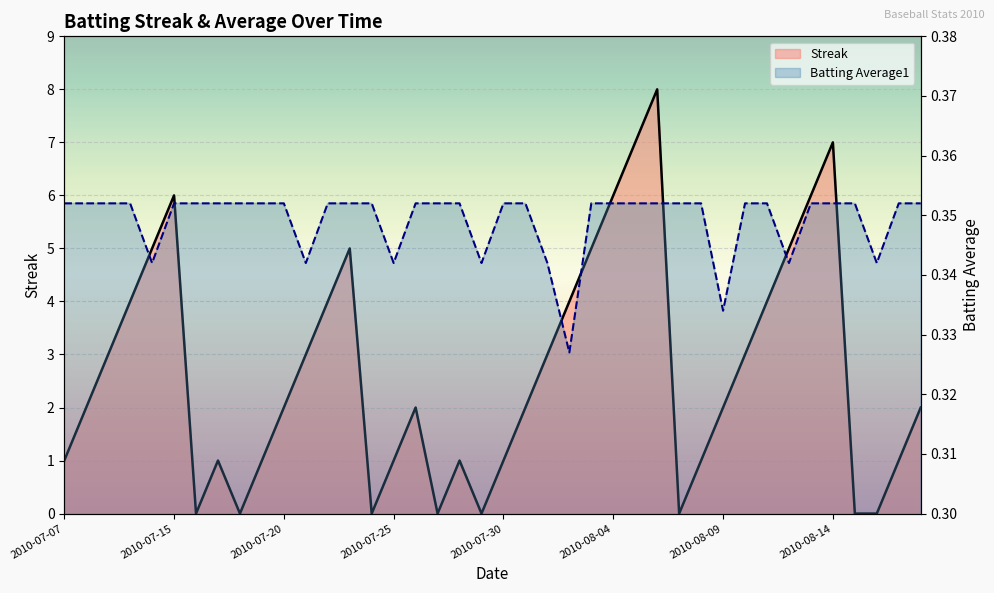

Between 2010-08-16 and 2010-07-10, which is larger?

2010-07-10